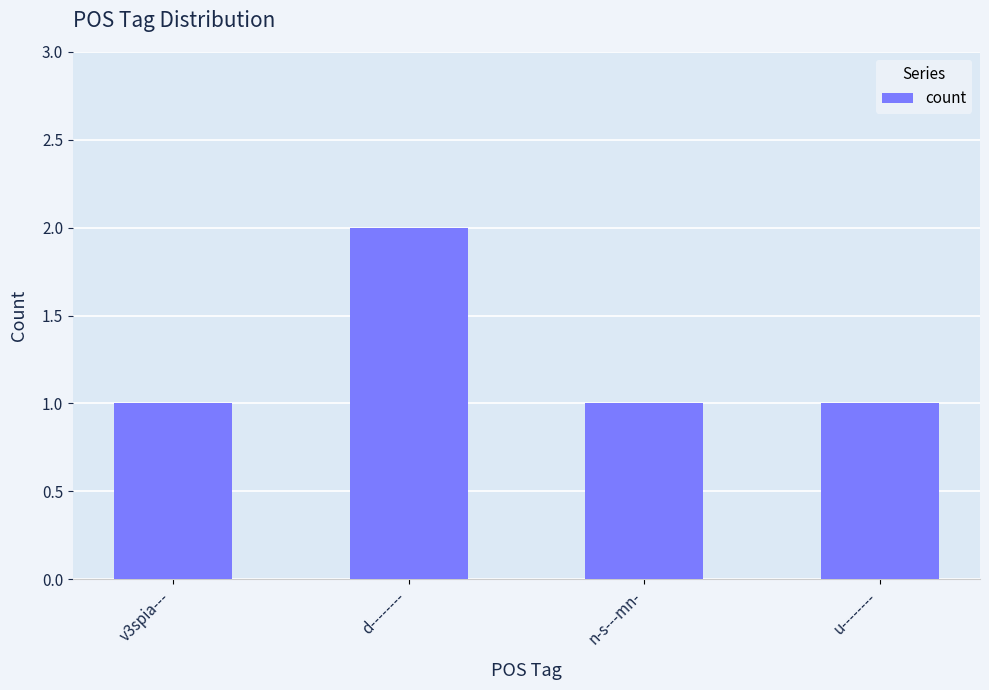

Reading left to right, what are all the values shown in this chart?

1	2	1	1